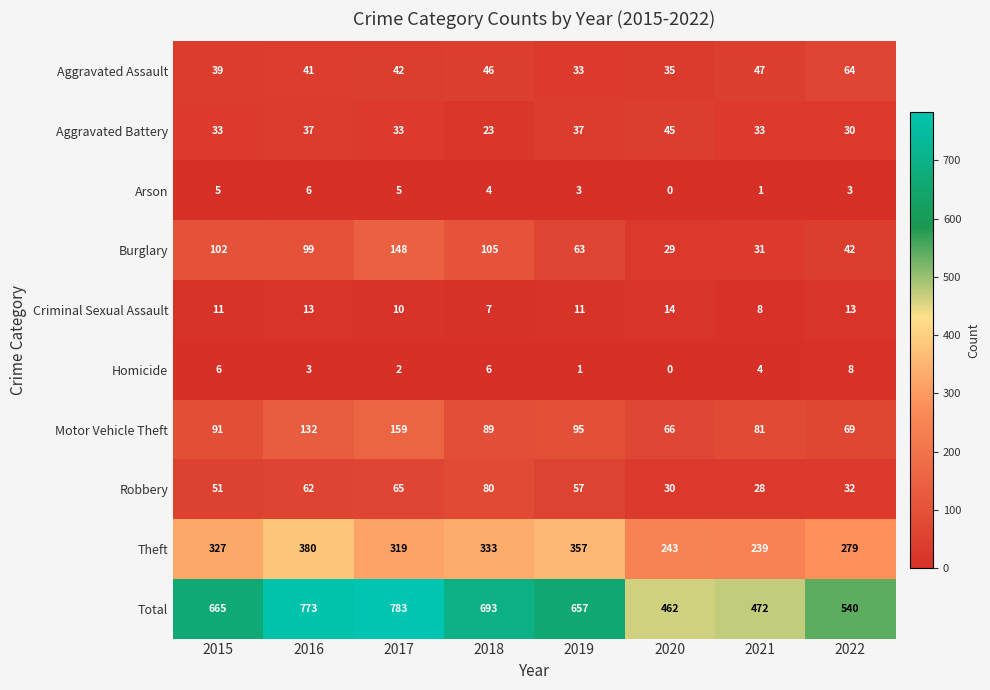

Is it true that Total equals 540 at 2022?

True